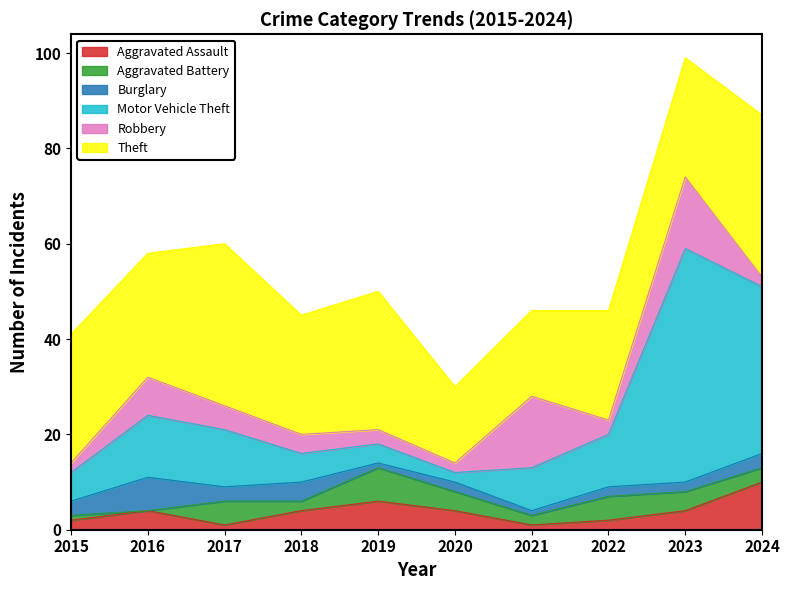

At which category does the chart reach its minimum across all series?

2016